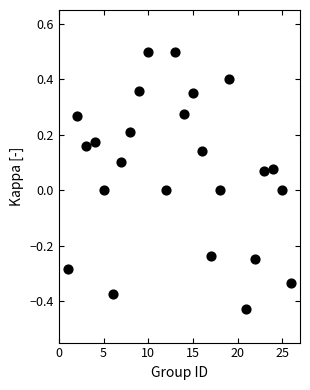

What is the range of X values (max minus min)?

25.0